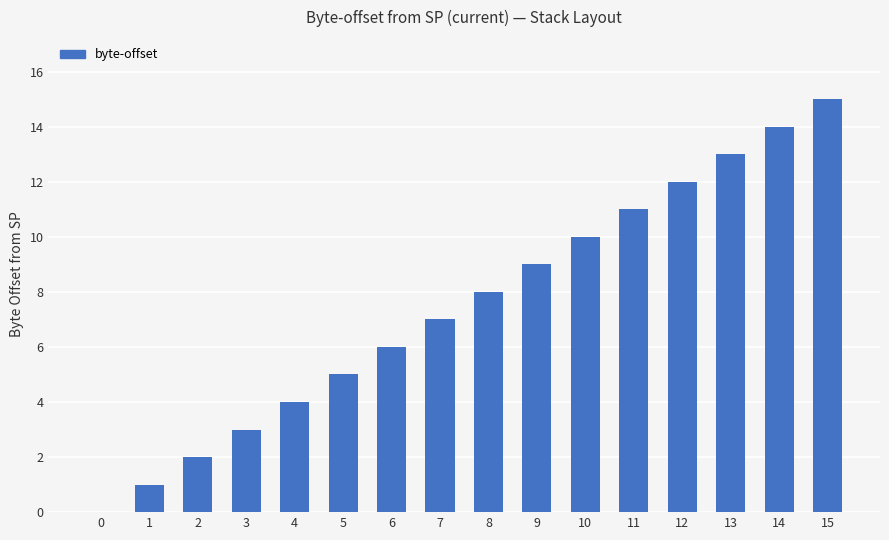

At which label is the value closest to 7?

7